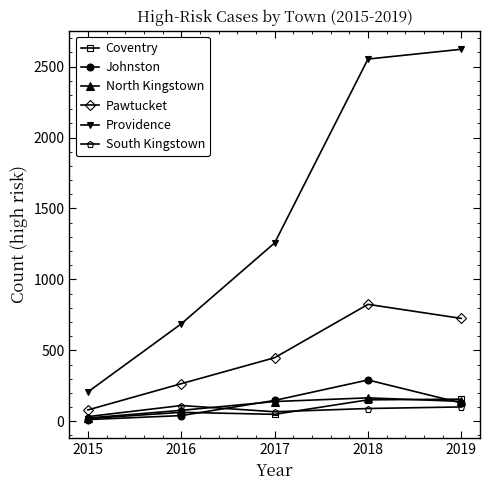

True or false: Pawtucket and Johnston intersect in this chart.

False